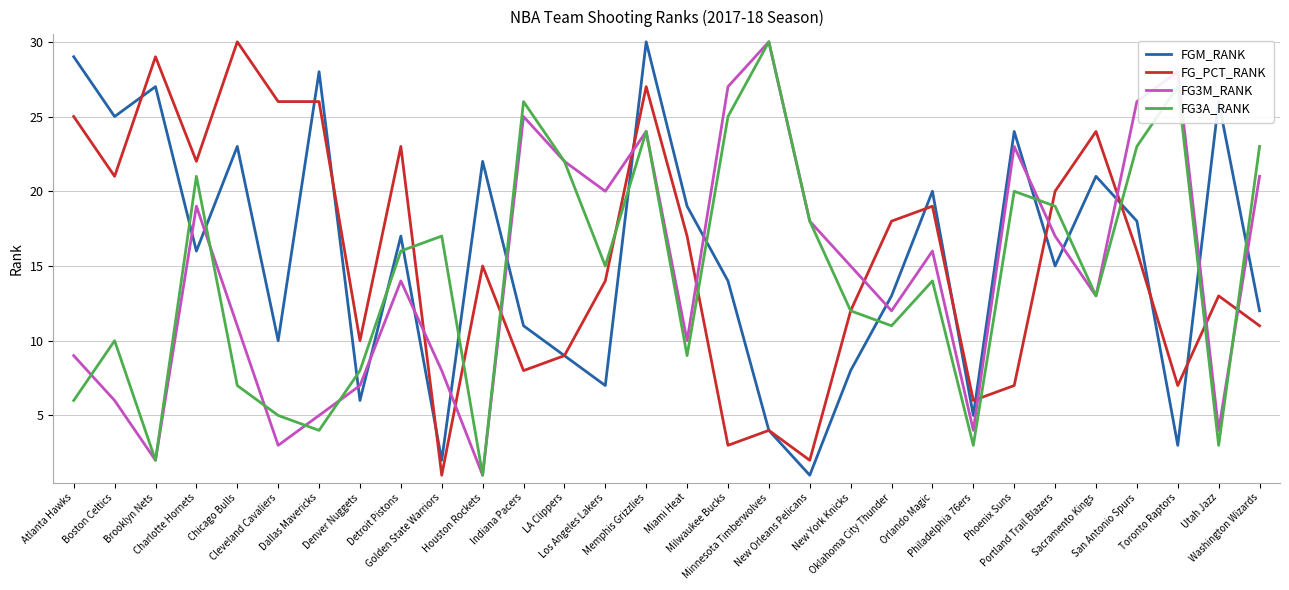

At Washington Wizards, list the series in order from smallest to largest.

FG_PCT_RANK, FGM_RANK, FG3M_RANK, FG3A_RANK